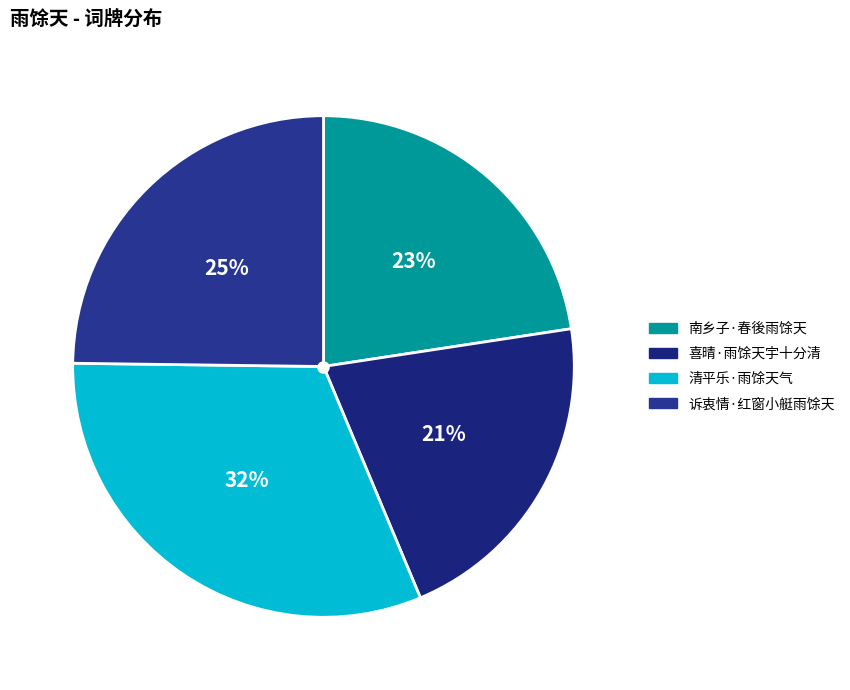

To the nearest percent, what percentage of the pie is 诉衷情·红窗小艇雨馀天?

25%